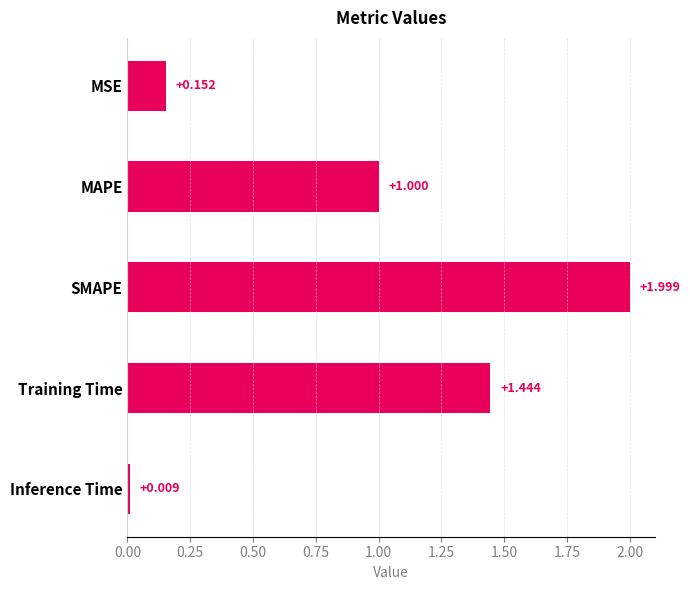

Which category has the highest value across all series?

SMAPE